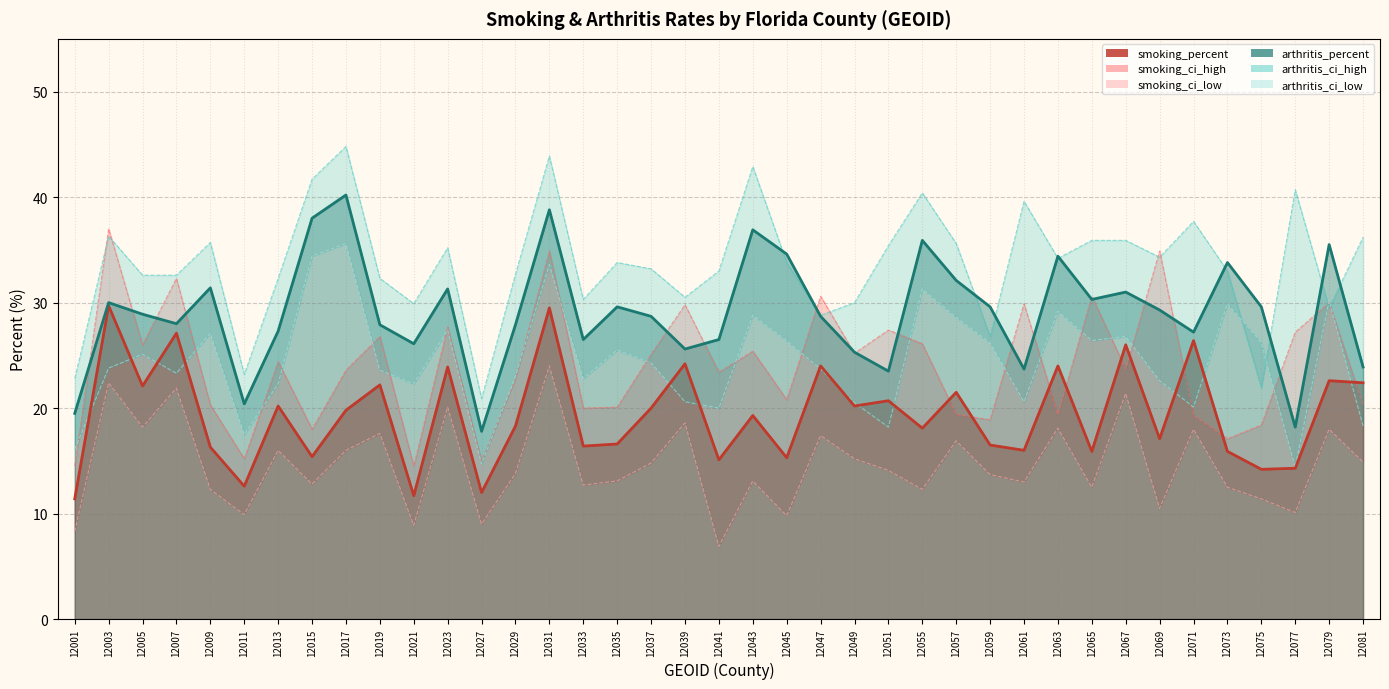

How many data points in arthritis_ci_high are less than 33?

16